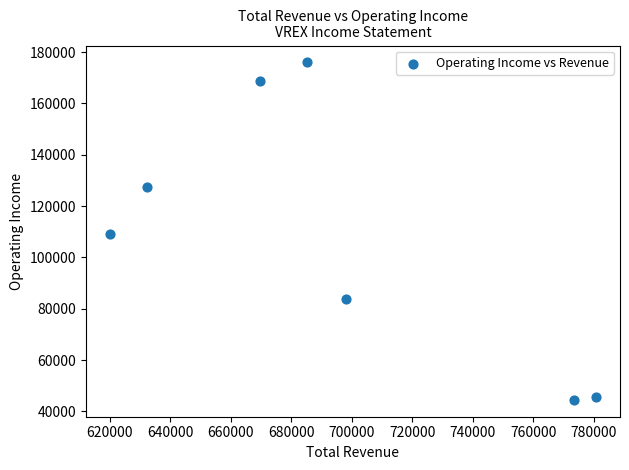

What is the average X value?

694214